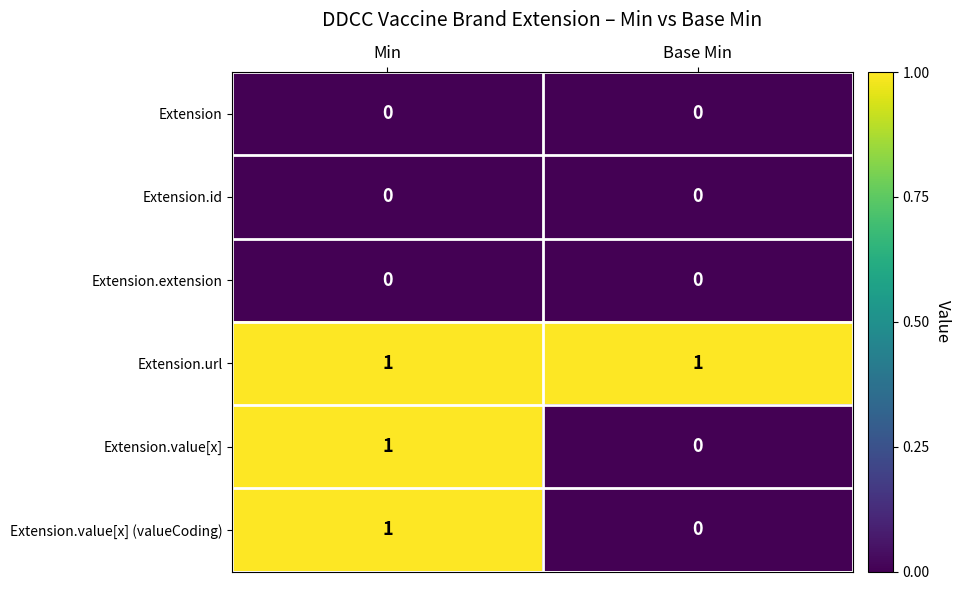

Which series has the largest total across all categories?

Extension.url